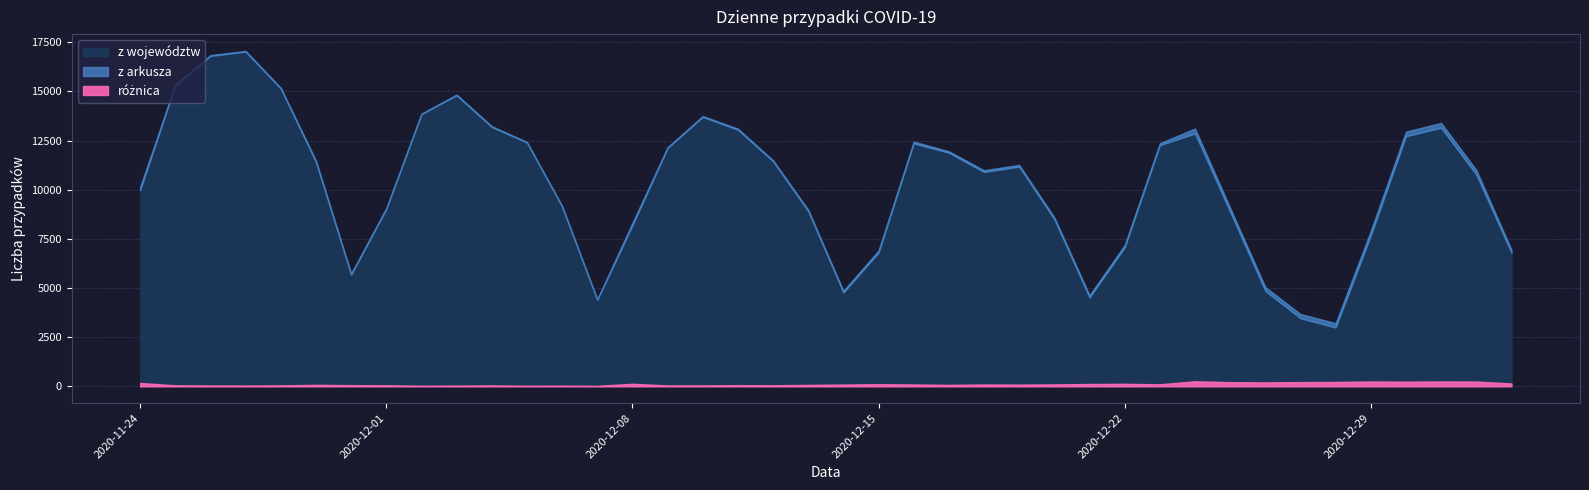

How many lines are shown in the chart?

3